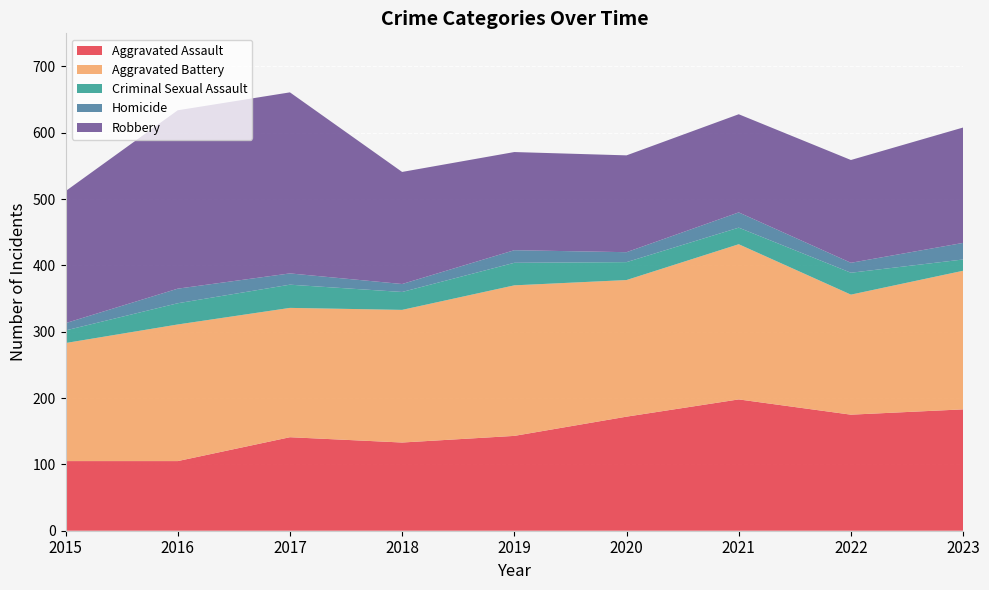

Reading left to right, extract all data points from this chart.

Aggravated Assault: 105	105	141	133	143	172	198	175	183
Aggravated Battery: 178	206	195	200	227	206	234	181	209
Criminal Sexual Assault: 19	32	35	27	34	27	25	33	17
Homicide: 11	22	17	12	19	15	23	15	25
Robbery: 199	269	273	169	148	146	148	155	174